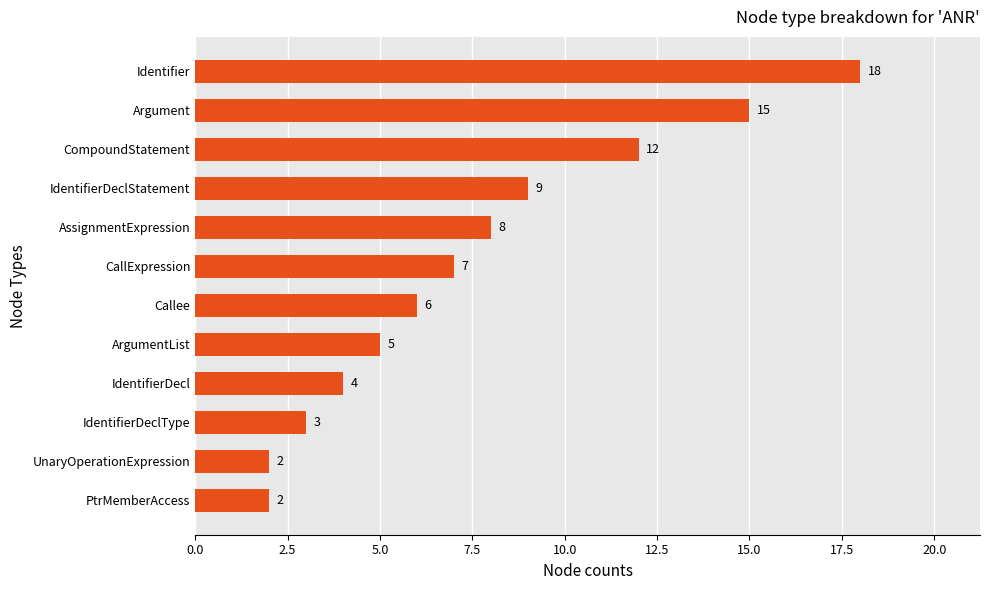

Between ArgumentList and Callee, which is larger?

Callee